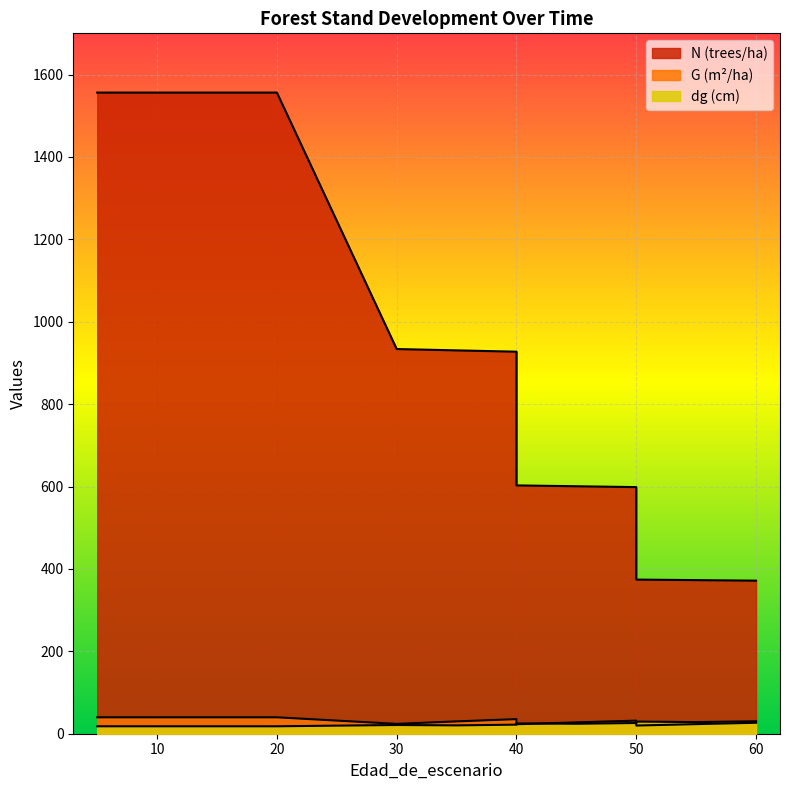

How many data points in N are less than 930?

7